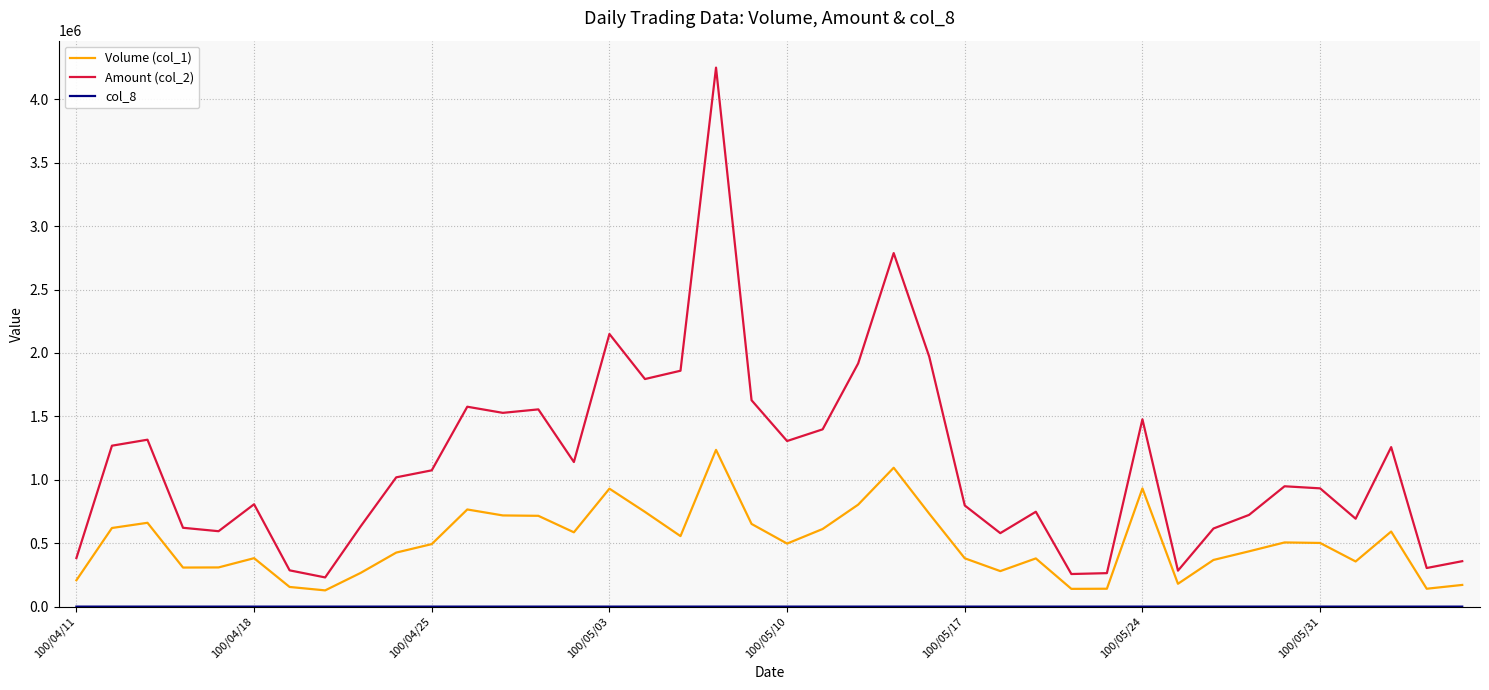

Which series has the largest range (max minus min)?

Amount (col_2)